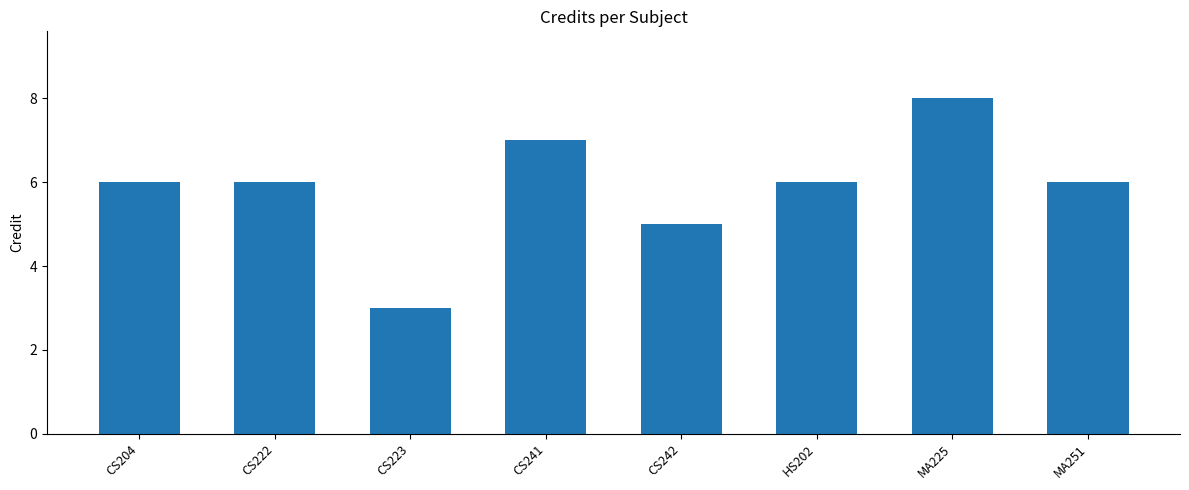

Is it true that the value at MA251 is 6?

True